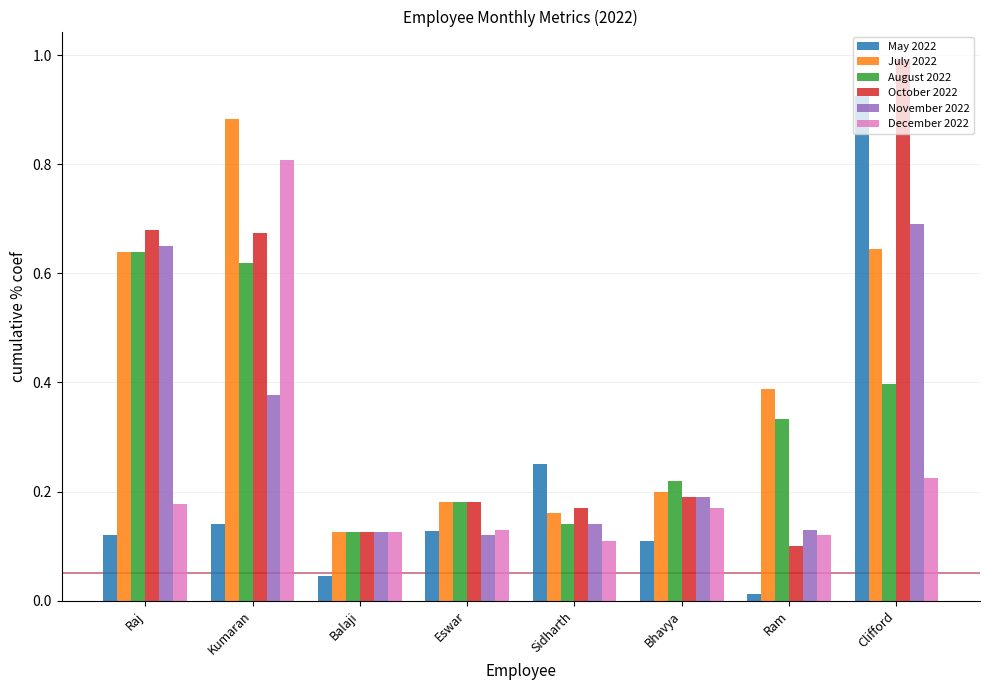

What is the sum of all October 2022 values?

3.1